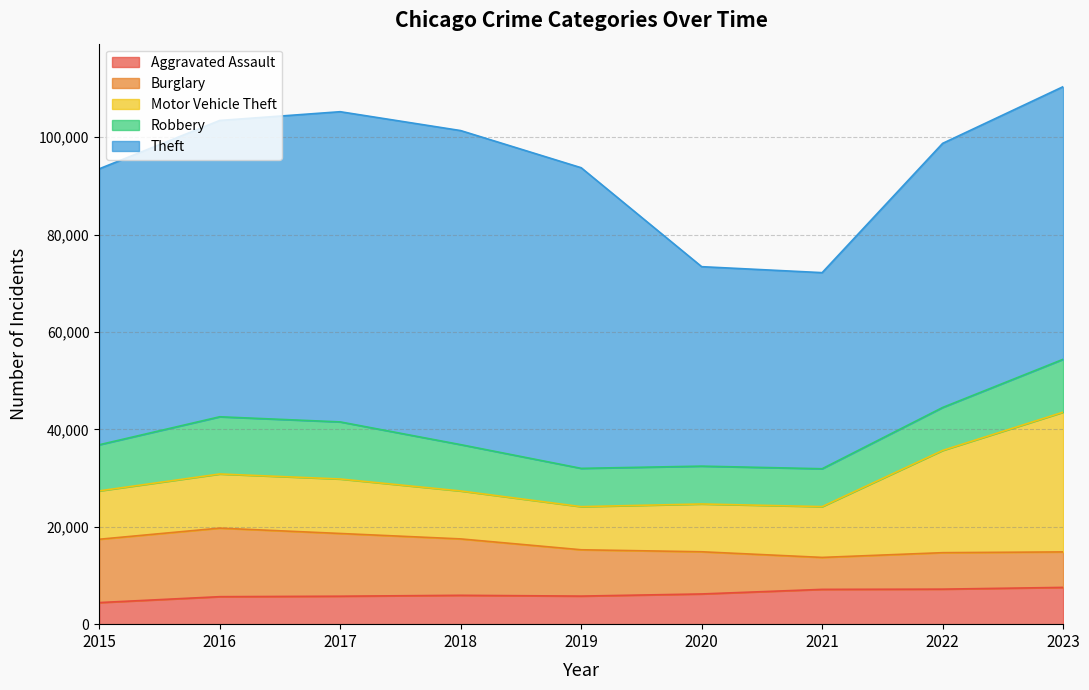

What is the sum of the Aggravated Assault values at 2021 and 2016?

12786